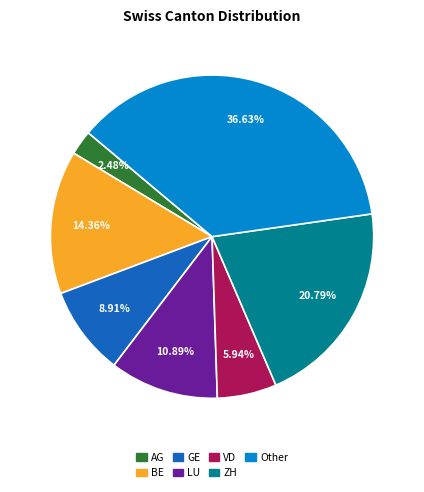

Count the number of slices in the pie.

7